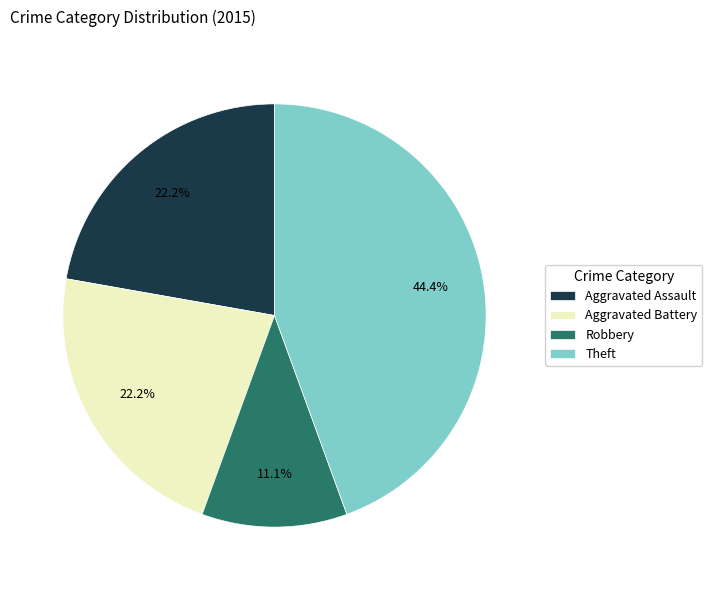

Which category has the biggest portion of the pie?

Theft